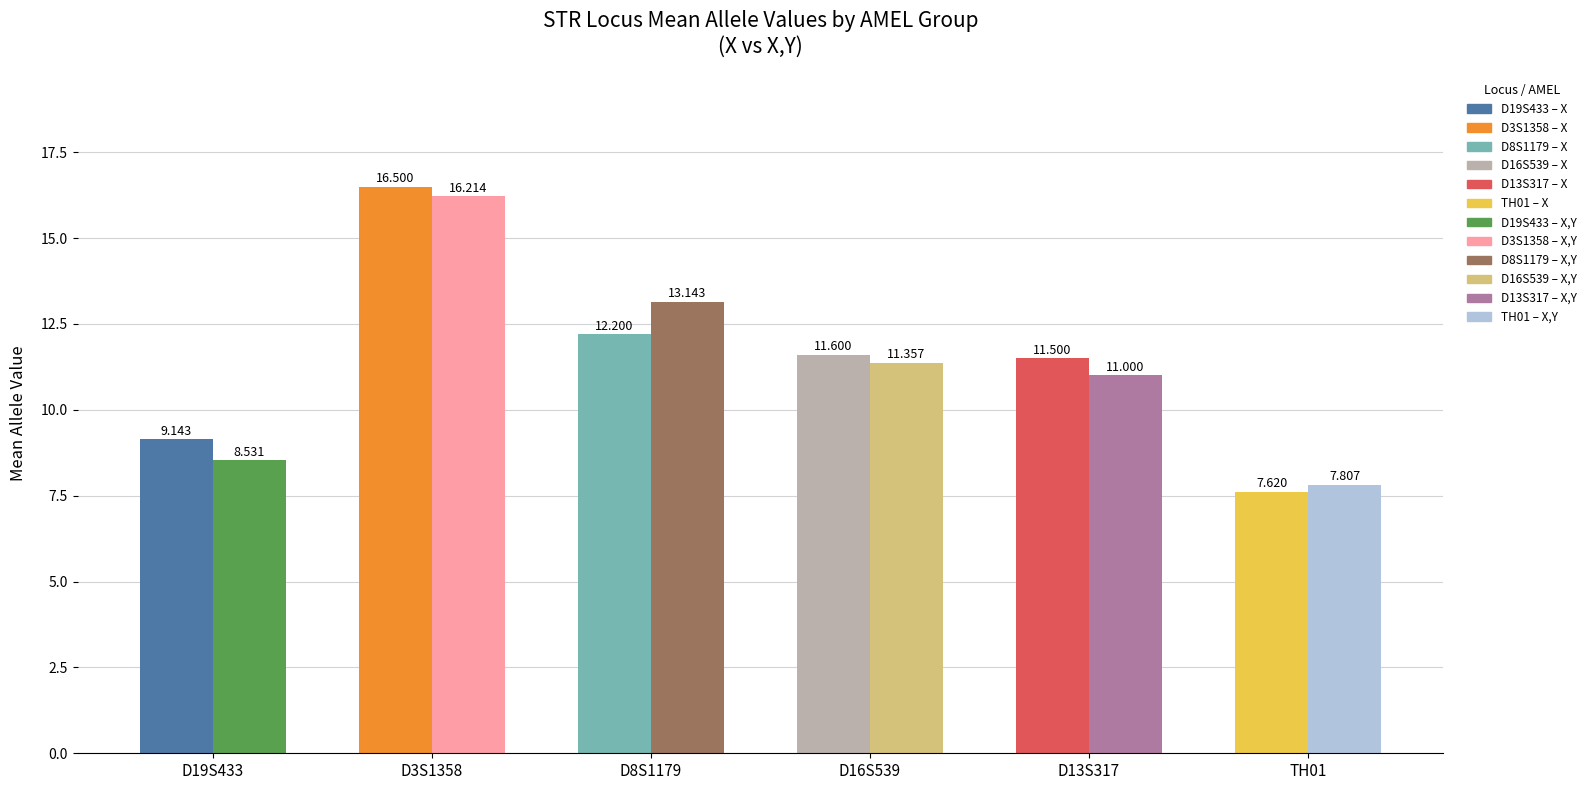

Is the value of D13S317 at X greater than the value of D8S1179 at X,Y?

No